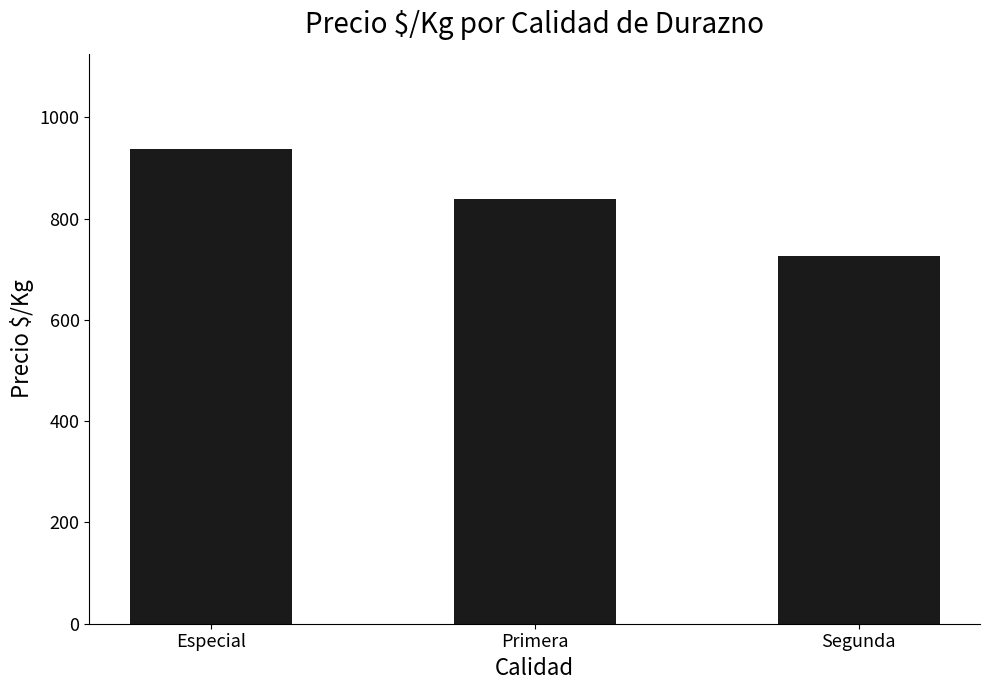

Approximately how many times larger is the value at Segunda compared to Primera?

0.9